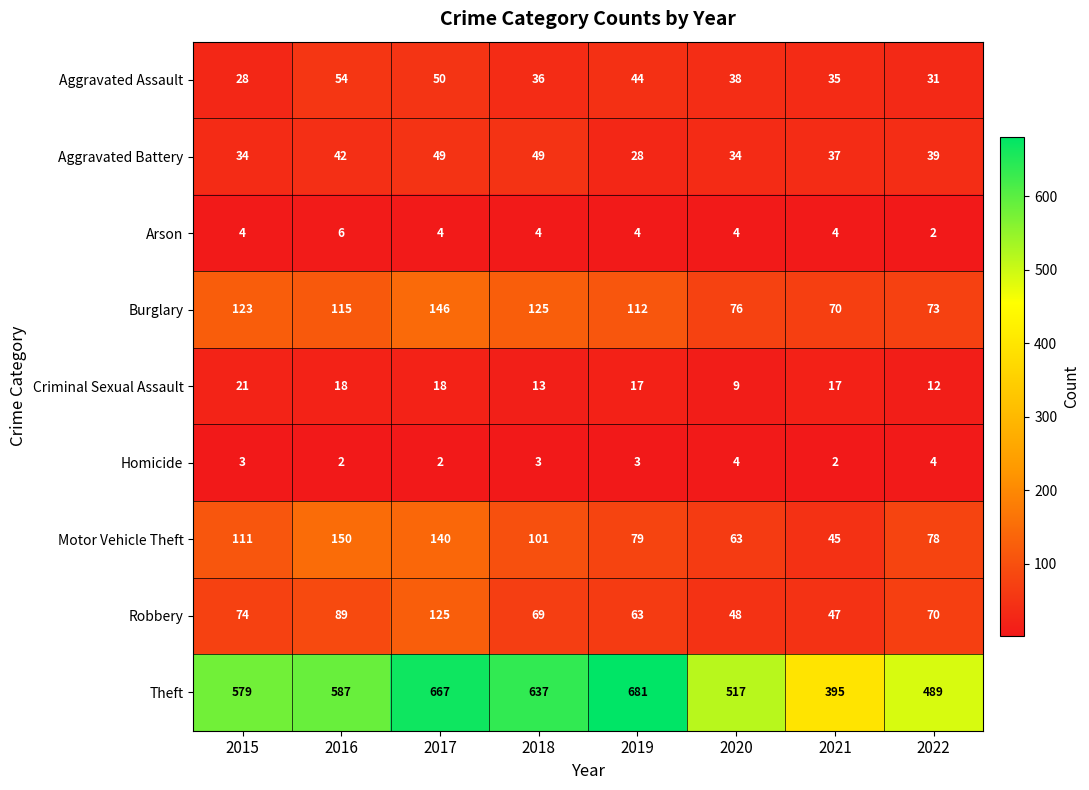

Rank the series by their maximum value, from lowest to highest.

Homicide, Arson, Criminal Sexual Assault, Aggravated Battery, Aggravated Assault, Robbery, Burglary, Motor Vehicle Theft, Theft